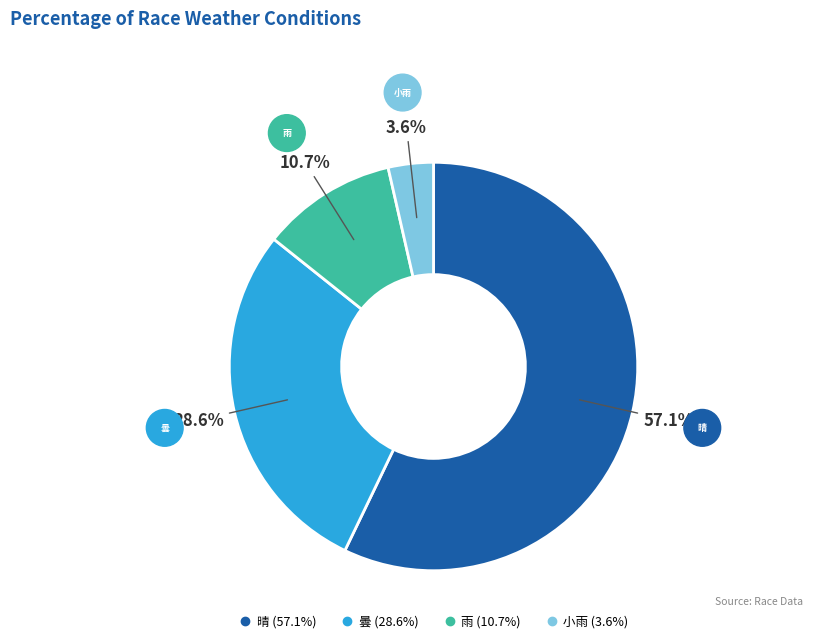

To the nearest percent, what is the difference between the largest and smallest slice percentages?

54%